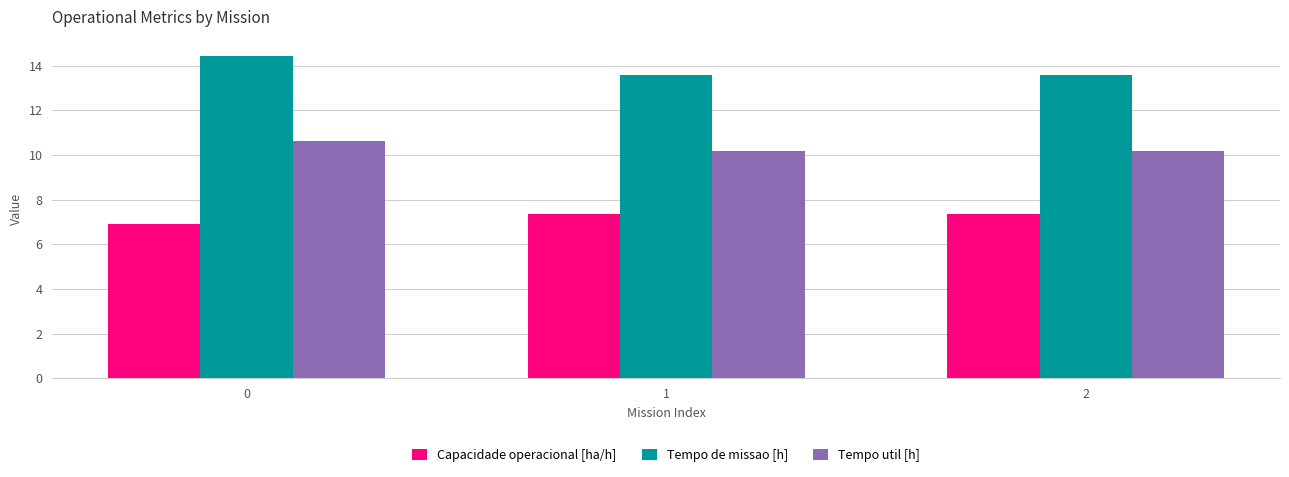

What is the maximum value for Capacidade operacional [ha/h]?

7.4